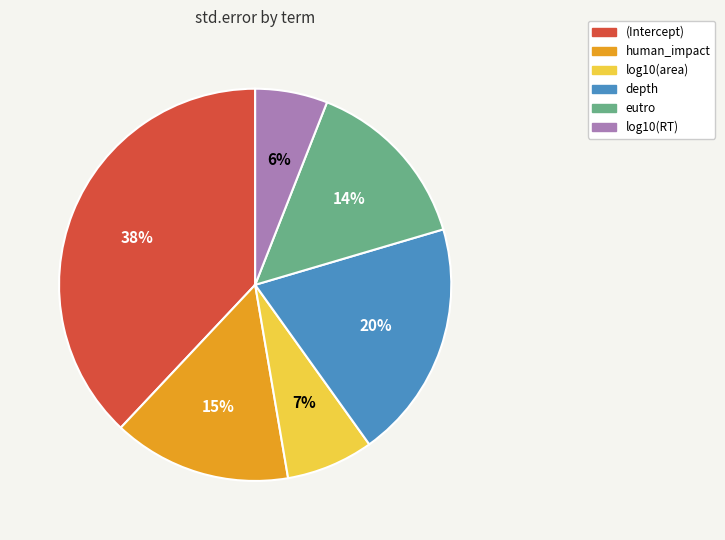

Does depth account for over 50% of the chart?

No